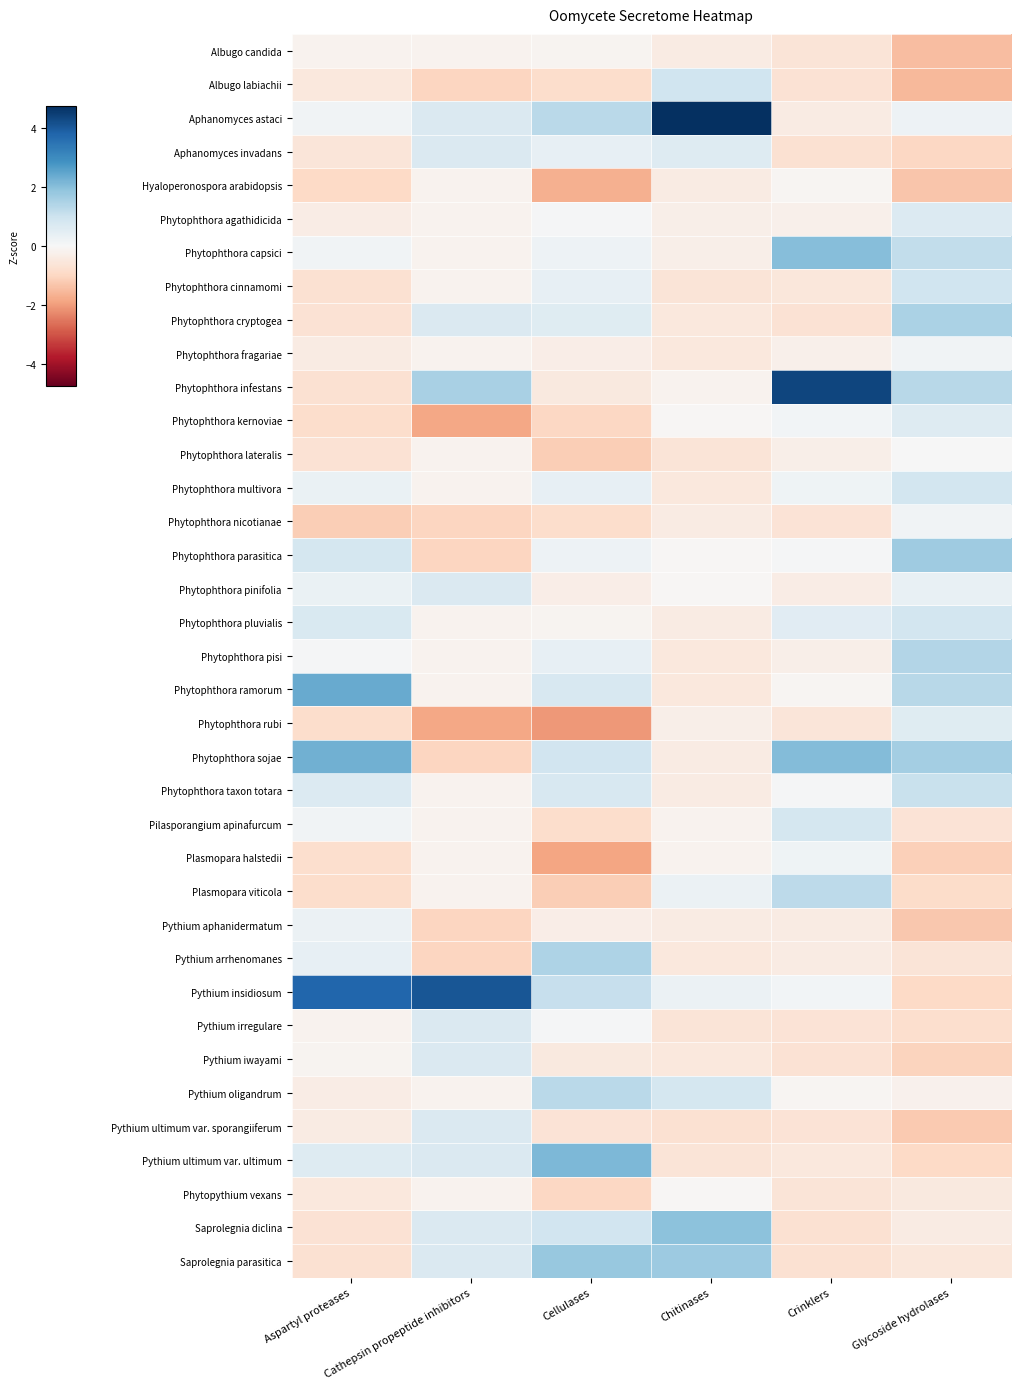

What is the maximum value shown in the chart?

4.8